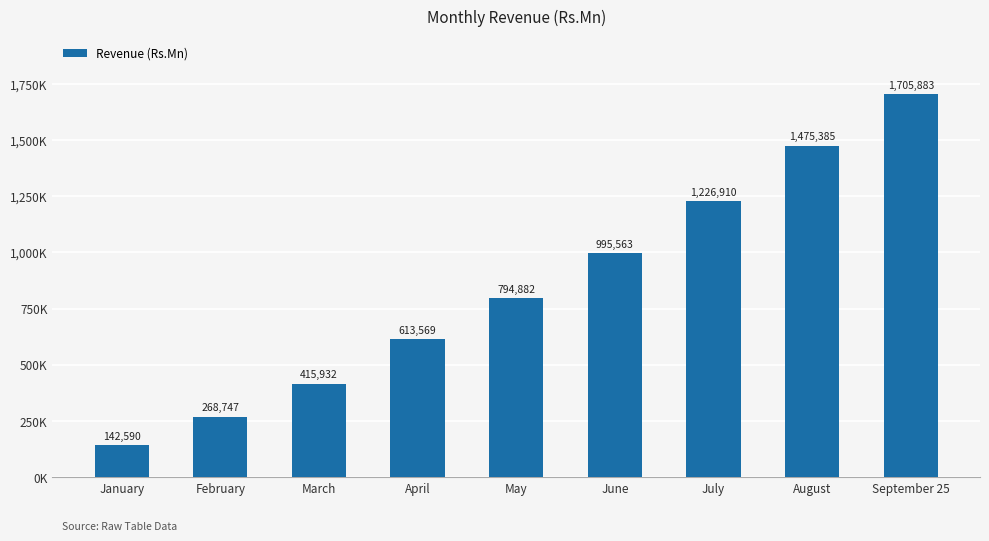

Rank the categories by value from lowest to highest.

January, February, March, April, May, June, July, August, September 25